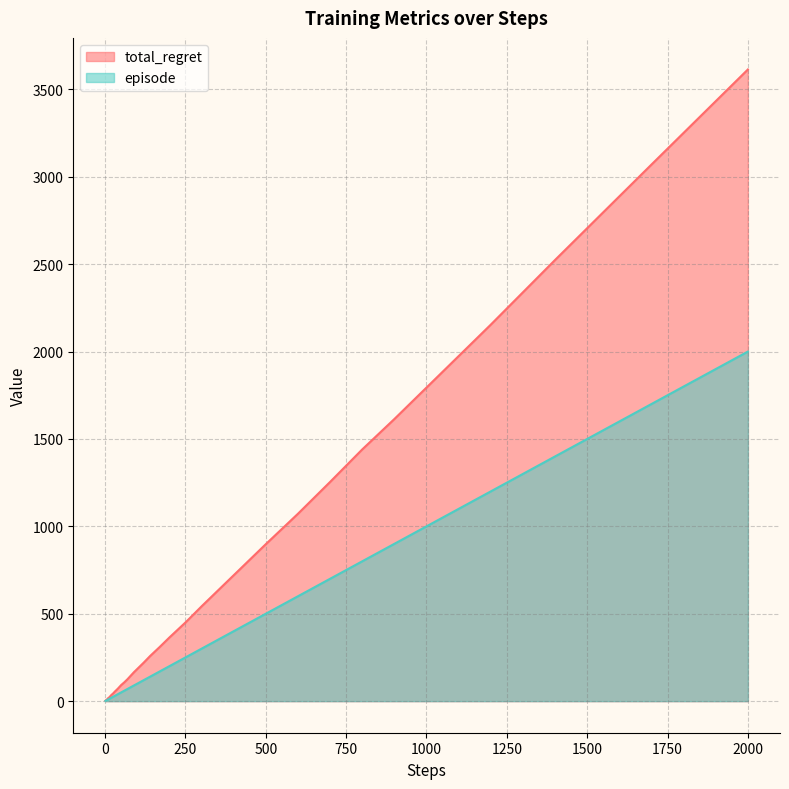

Which series has the widest spread of values?

total_regret